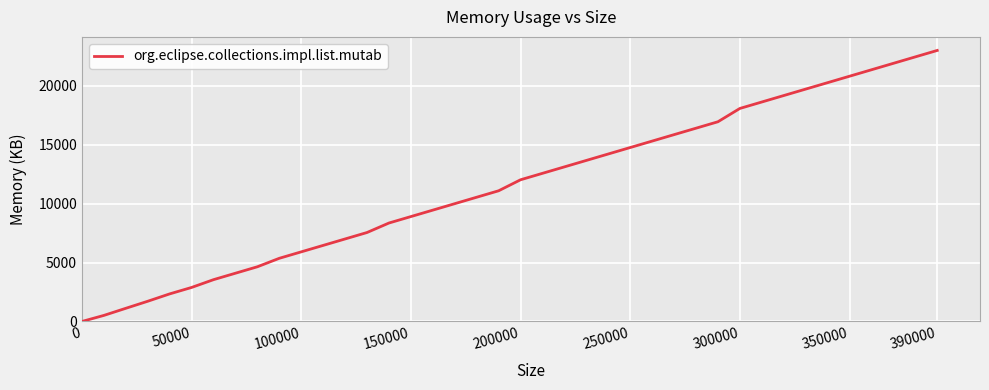

Count the number of categories in the chart.

40